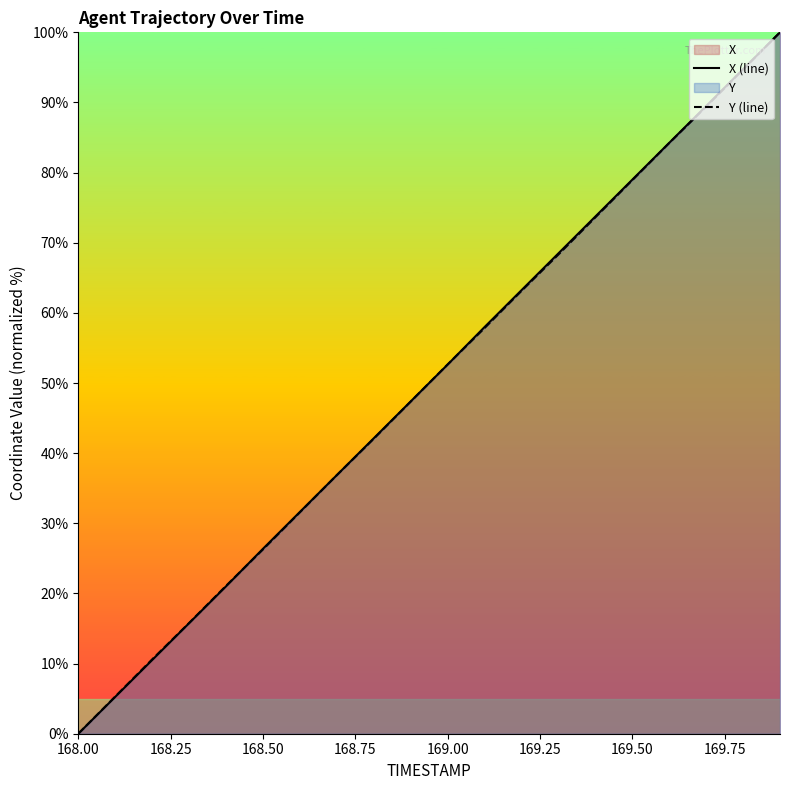

The value of X (line) at 169.00 is 83.5. True or false?

False